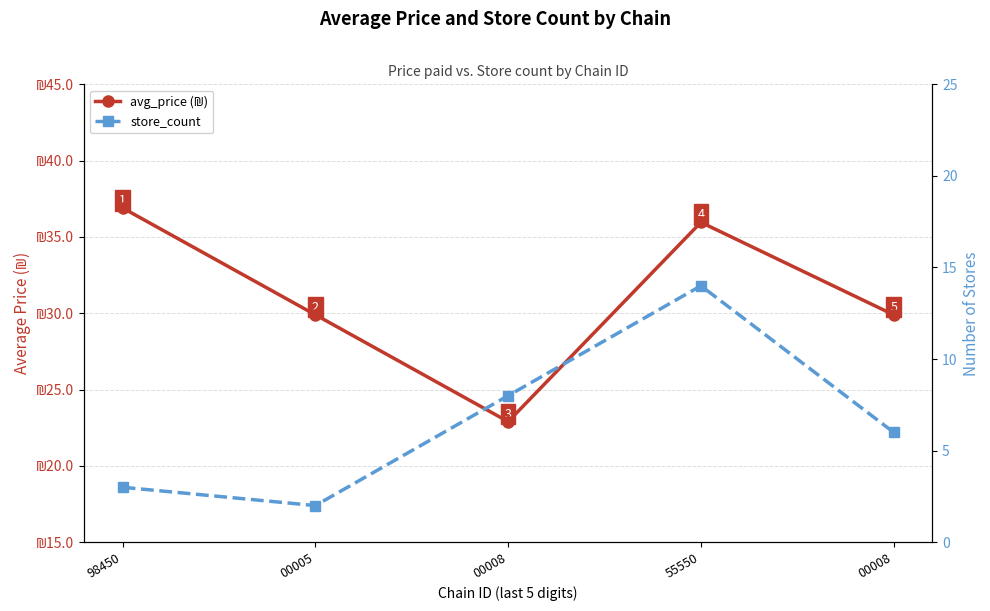

True or false: avg_price and store_count cross at least once.

False